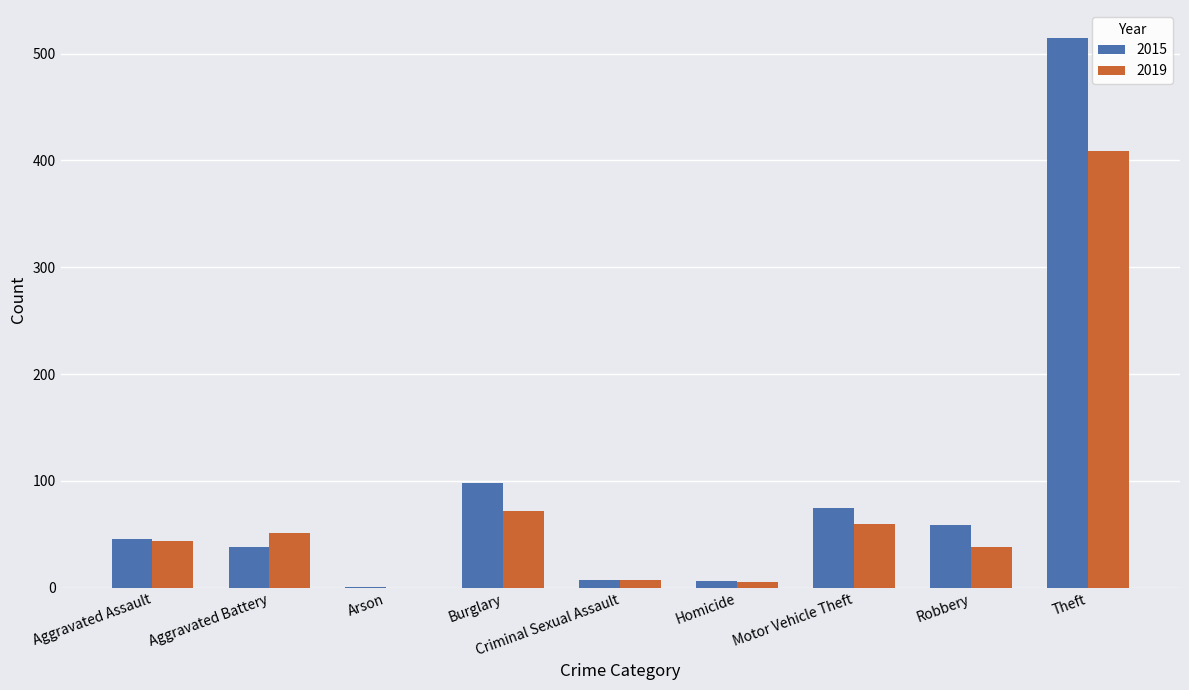

Which category has the highest value across all series?

Theft